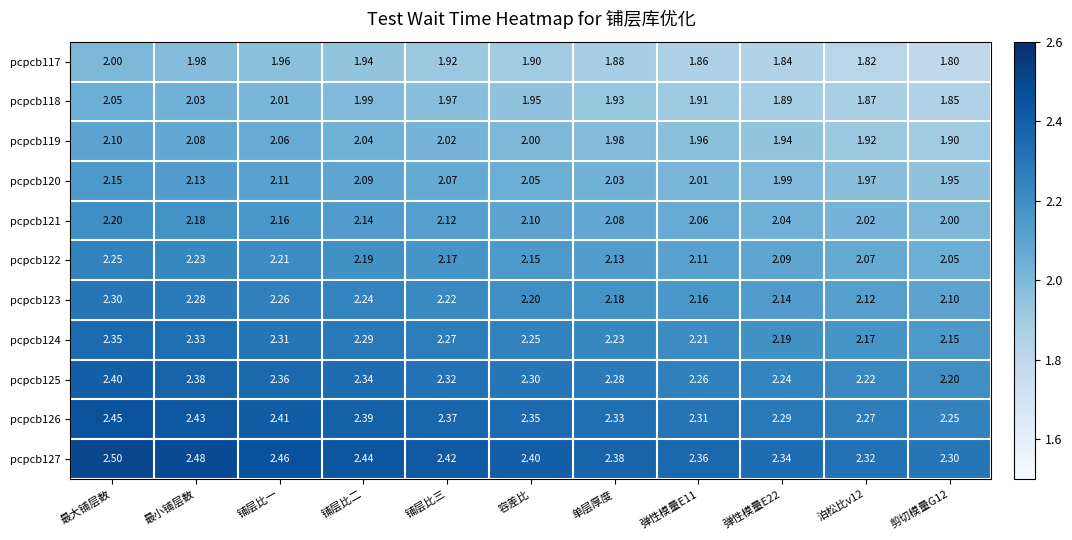

What is the difference between the highest and lowest values at 最小铺层数?

0.5